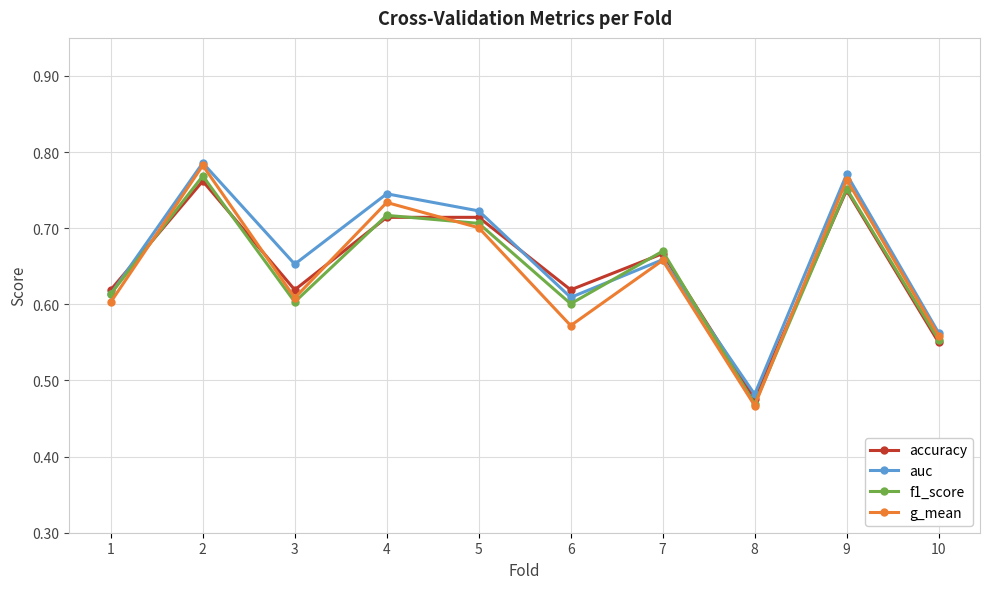

How many f1_score values are between 0 and 1?

10